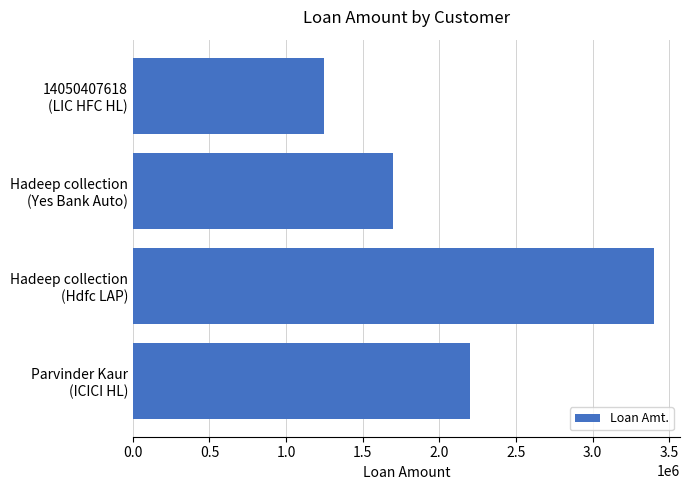

What is the difference between the maximum and minimum values?

2150000